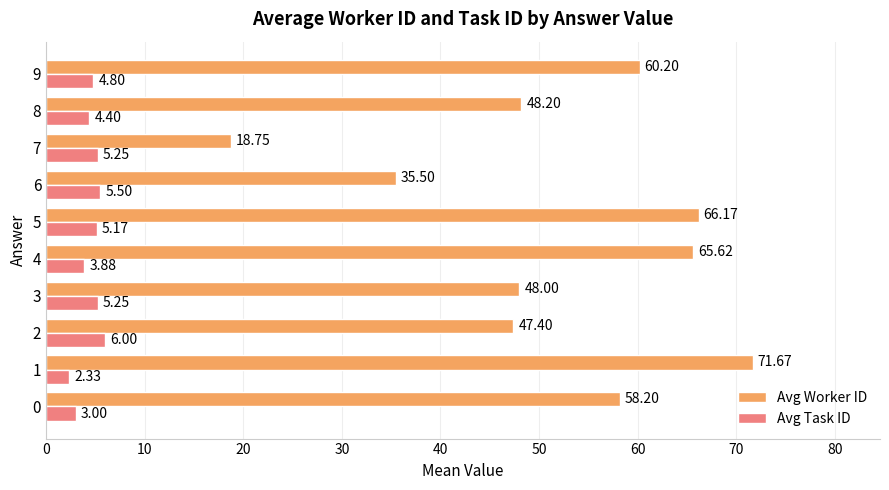

How many values in the Avg Task ID series are below 5?

5